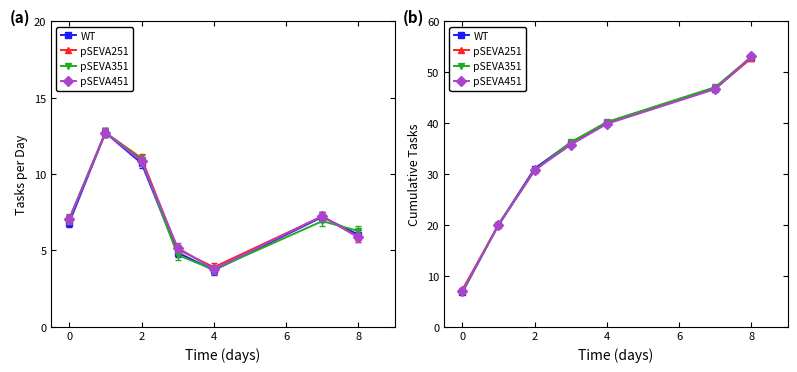

How many intersections are there between pSEVA251 and pSEVA351?

1